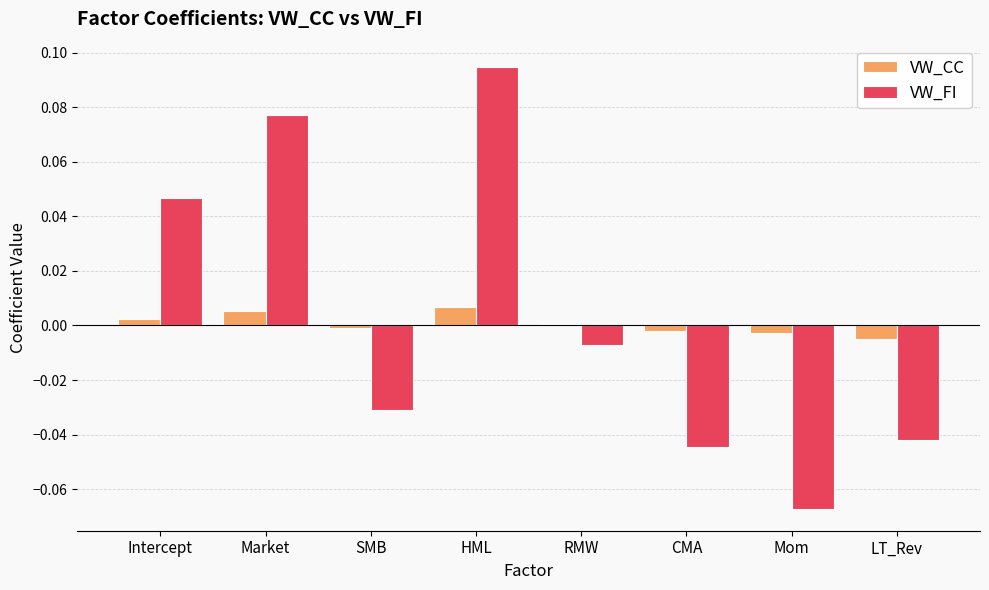

At which category is the sum across all series the highest?

HML